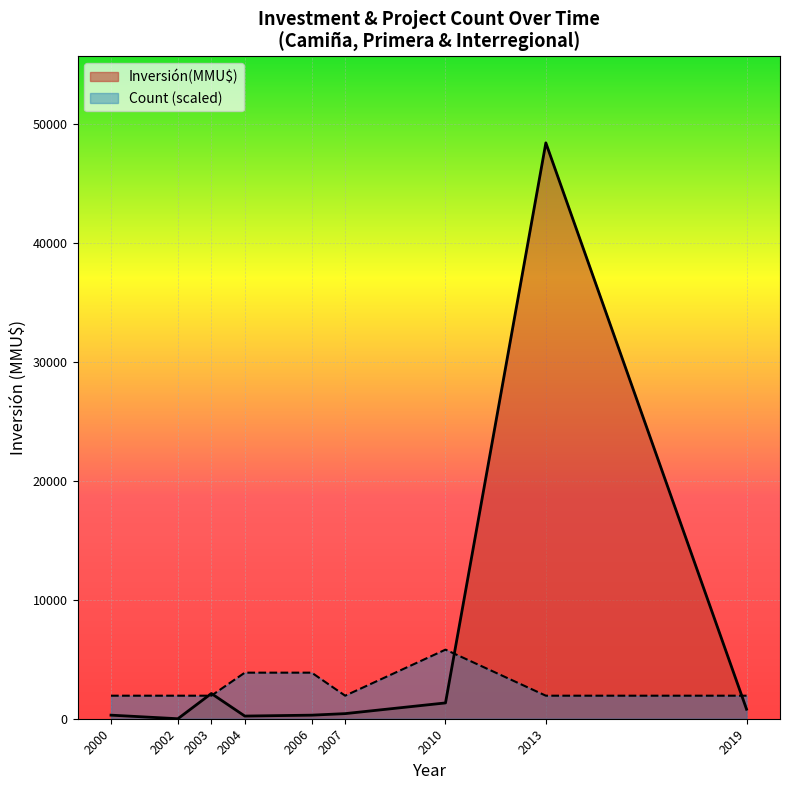

What is the highest value of the Count (scaled) series?

5806.1